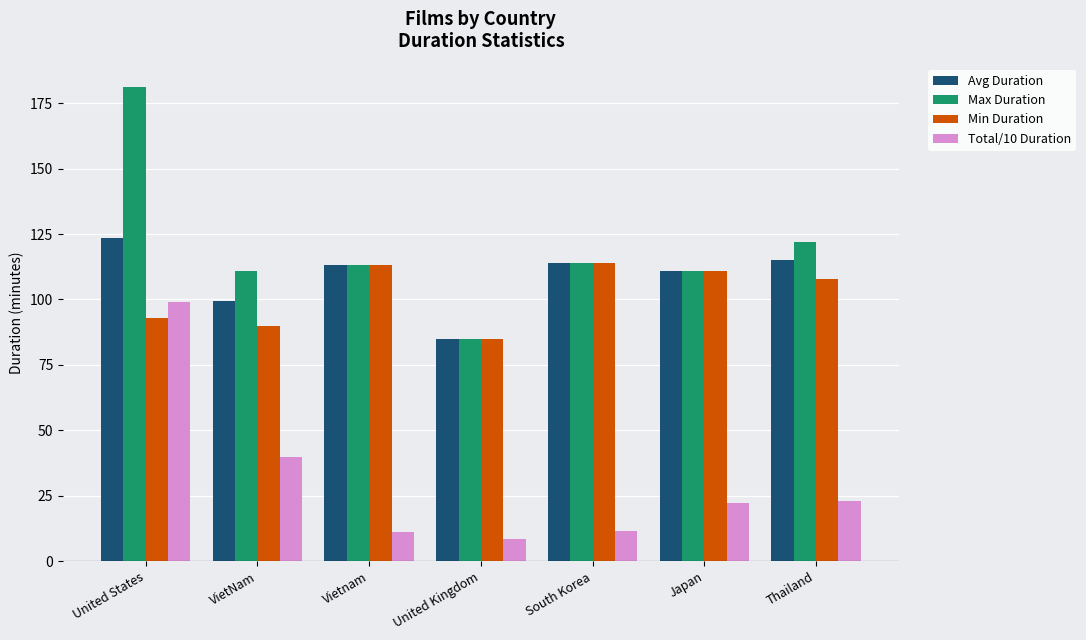

How many data points in Avg Duration are less than 113?

3